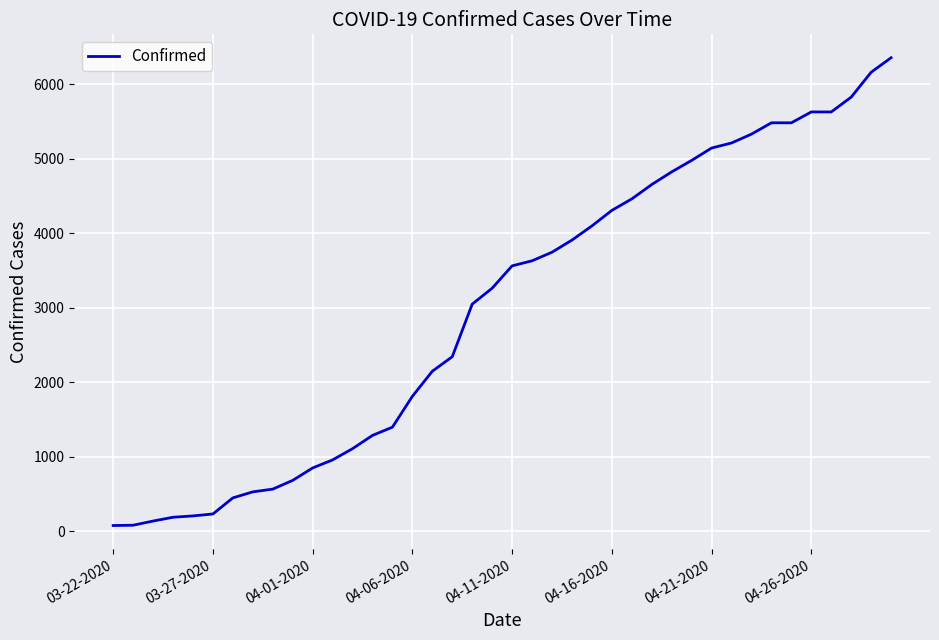

What is the maximum value shown in the chart?

6356